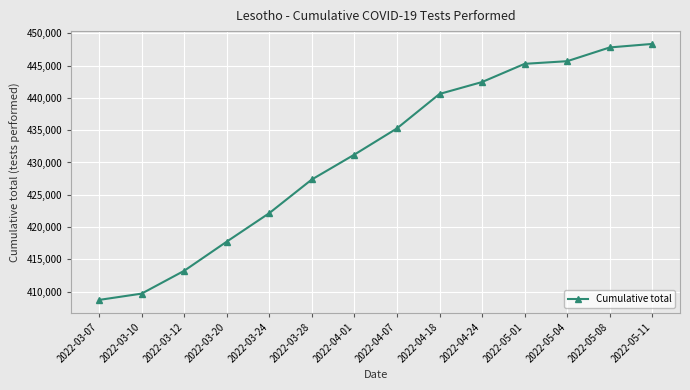

Where is the data nearest to the value 428542?

2022-03-28